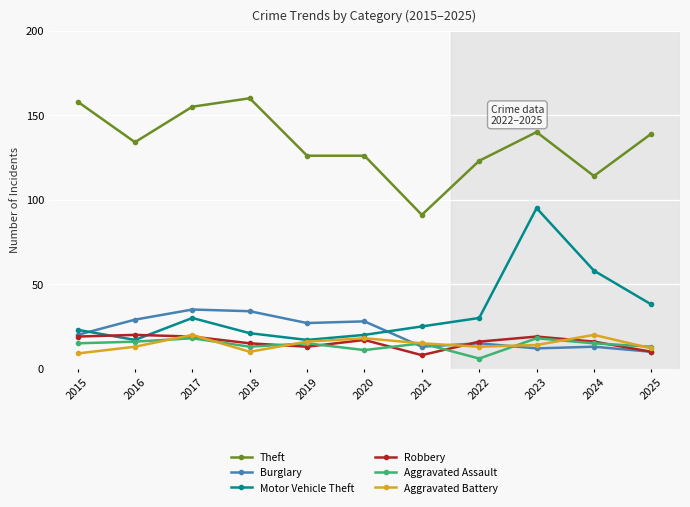

Does the chart display data point markers on the line(s)?

Yes